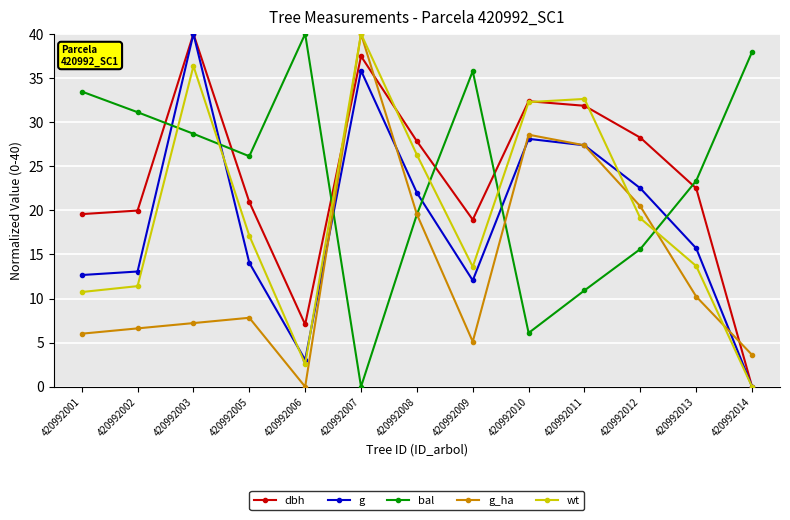

What is the difference between the maximum and minimum values in the wt series?

40.0